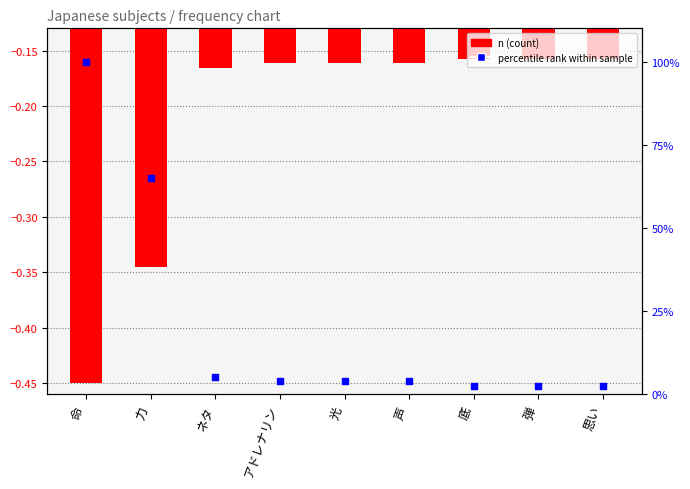

Which series has the largest total across all categories?

percentile rank within sample